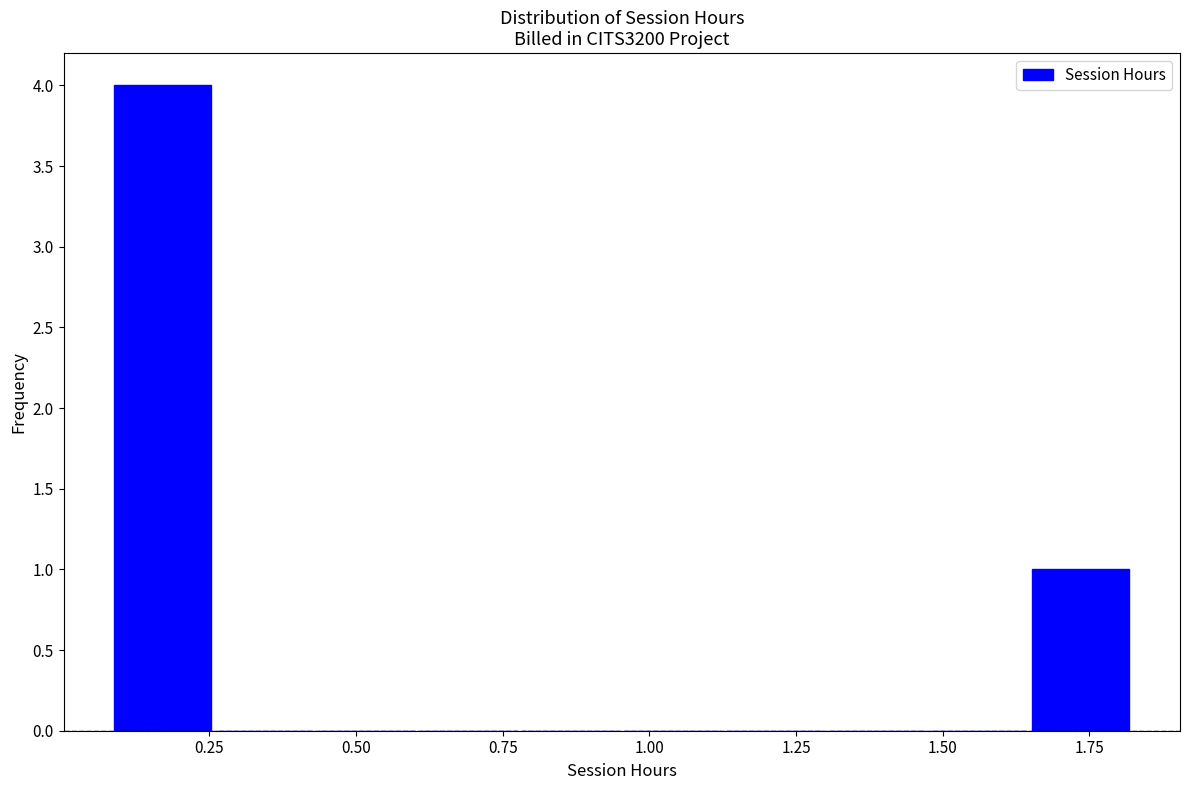

Around what value on the x-axis is the tallest bar? Give the approximate position of its centre, as read against the axis.

0.15